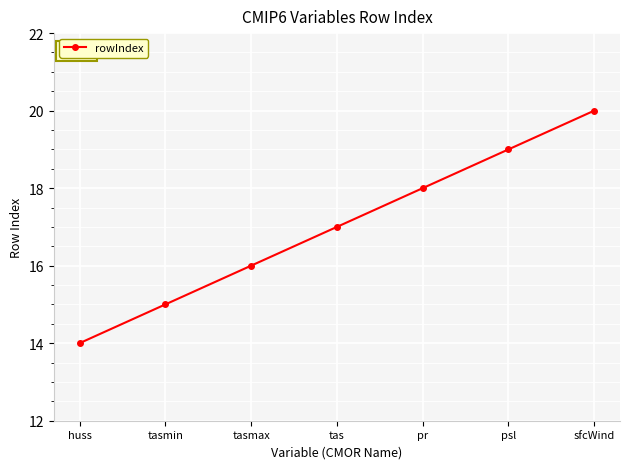

Rank the categories by value from highest to lowest.

sfcWind, psl, pr, tas, tasmax, tasmin, huss